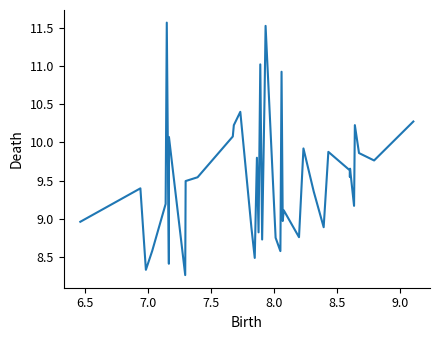

What is the difference between the maximum and minimum values?

3.3